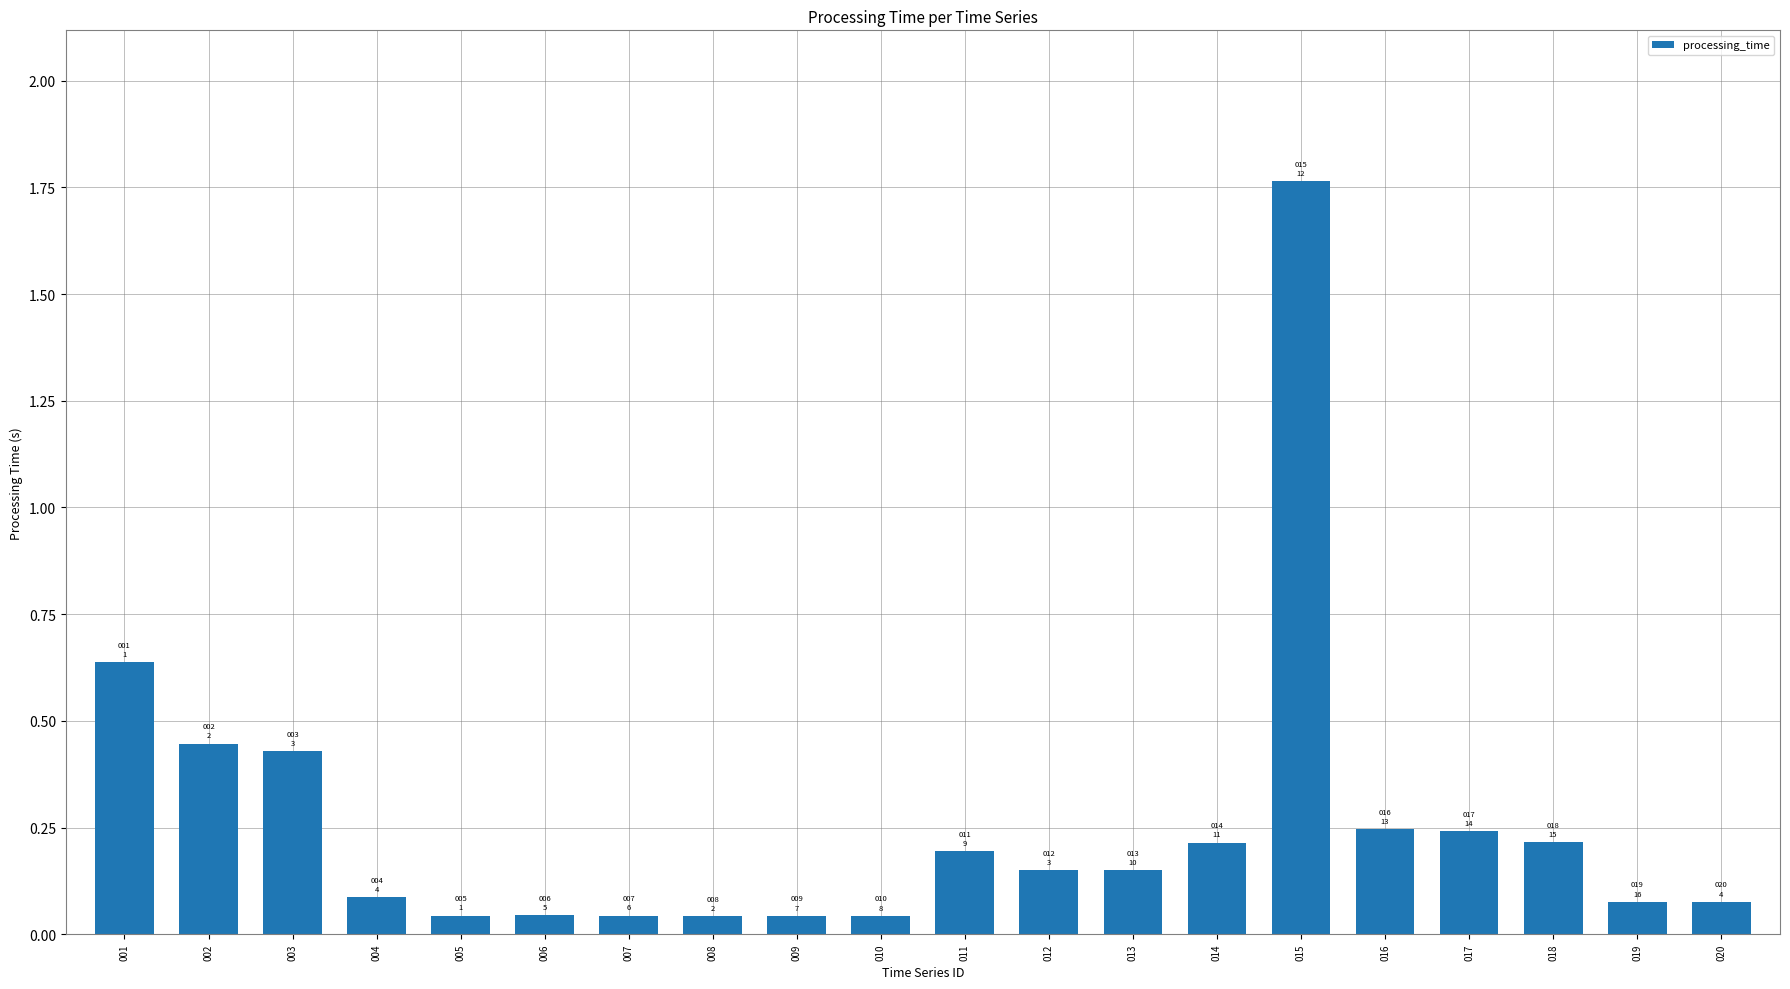

How many bars are there in total?

20